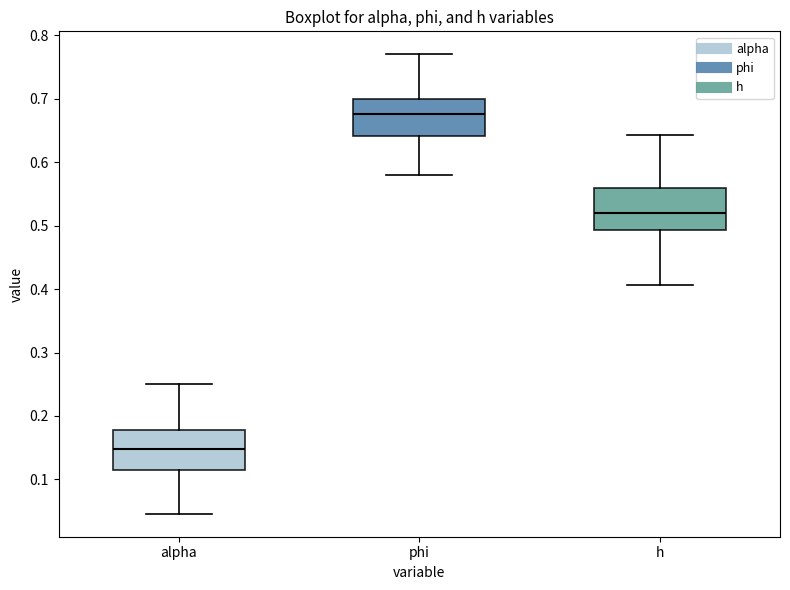

Where is the lower edge of the box for alpha on the y-axis? The values are not printed on the chart, so give them approximately, as read against the axis.

0.12